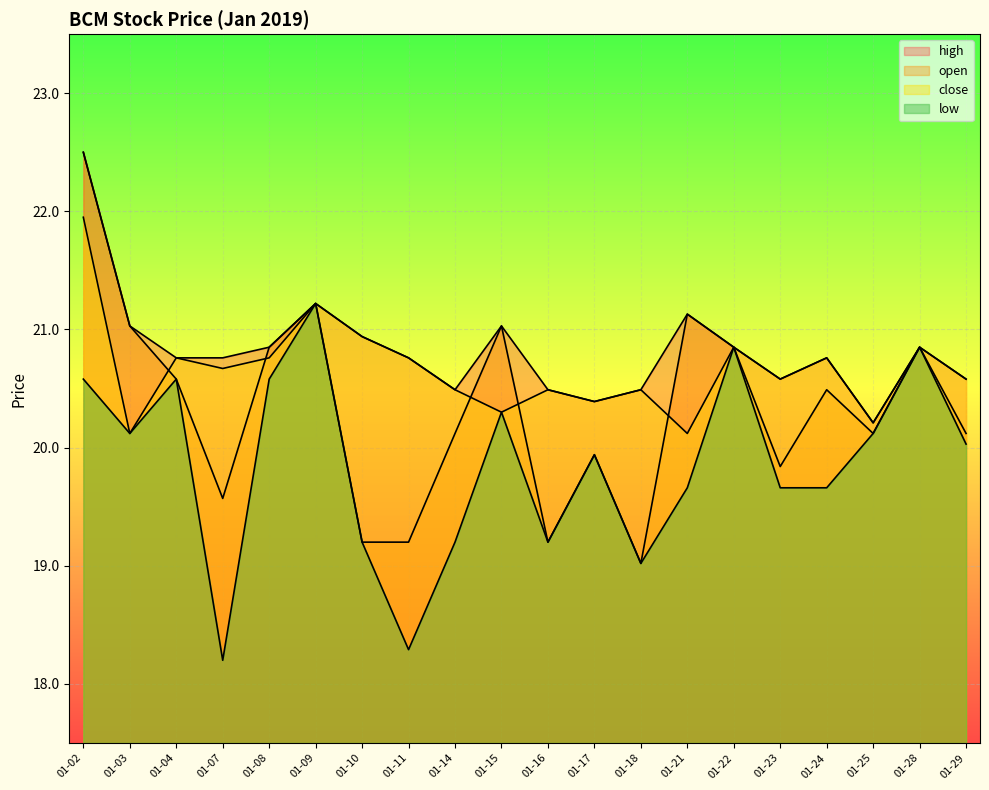

At how many categories does at least one series exceed 21?

5